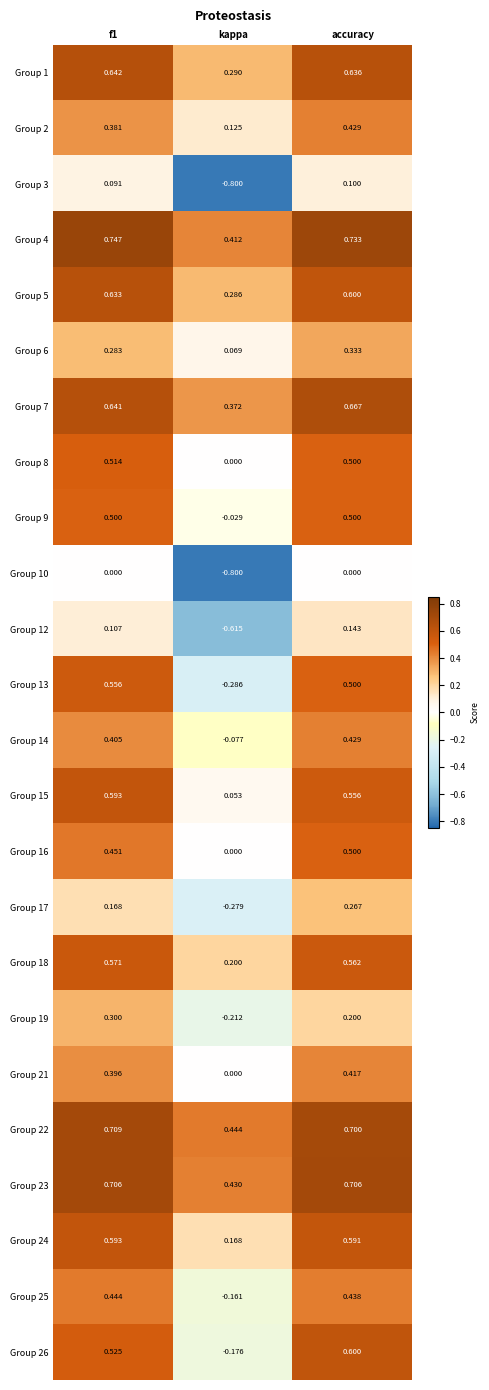

How many data points in Group 13 are above 0?

2